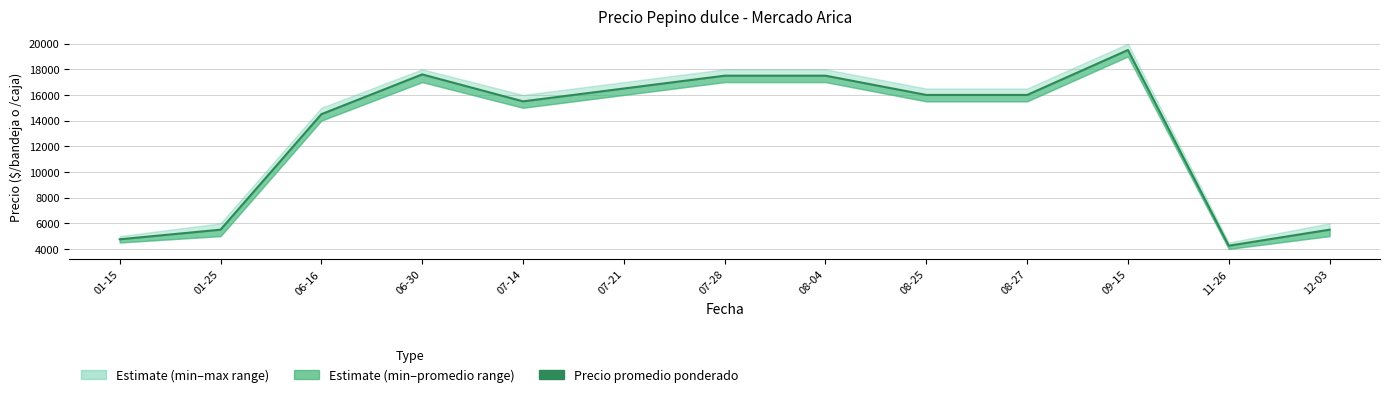

What is the change in value from 01-25 to 08-27?

+10500